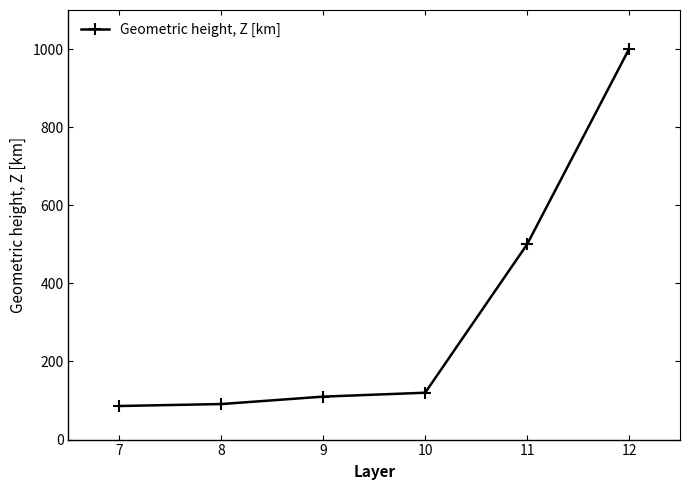

What is the difference between the values at 10 and 11?

380